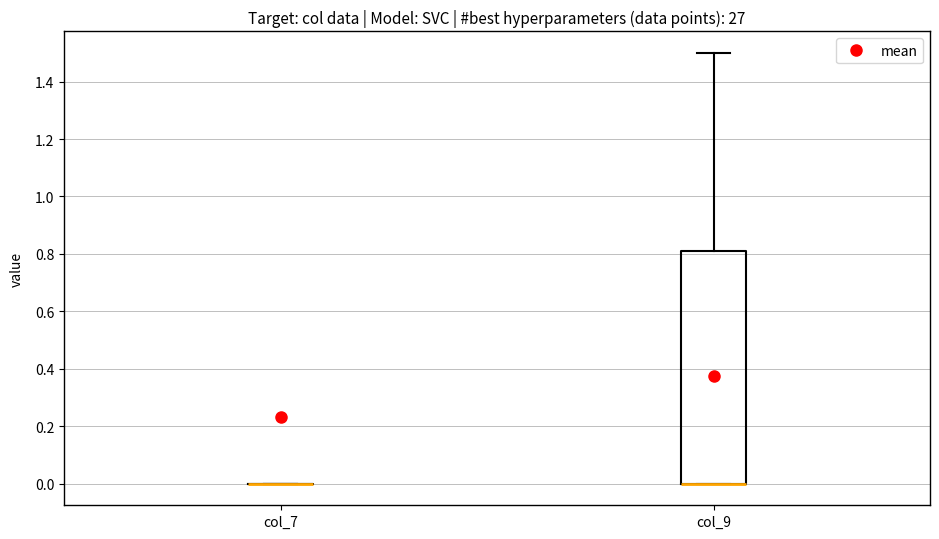

Reading left to right, transcribe this box plot: for each box, give where its median line is, the range the box spans, and where its two whiskers end, as read against the y-axis. The values are not printed on the chart, so give them approximately, as read against the axis.

col_7: box collapsed to a line at 0.00, whiskers 0.00 to 0.00
col_9: median 0.00 (drawn on the box's lower edge), box 0.00 to 0.82, whiskers 0.00 to 1.50